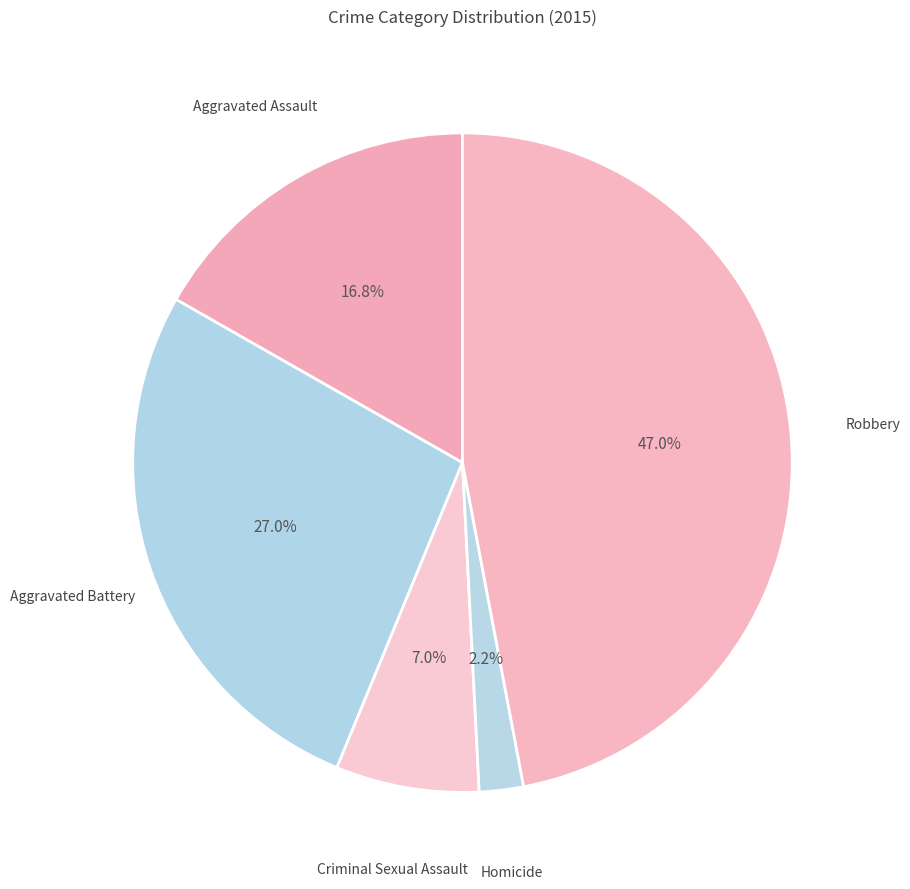

Count the number of slices in the pie.

5